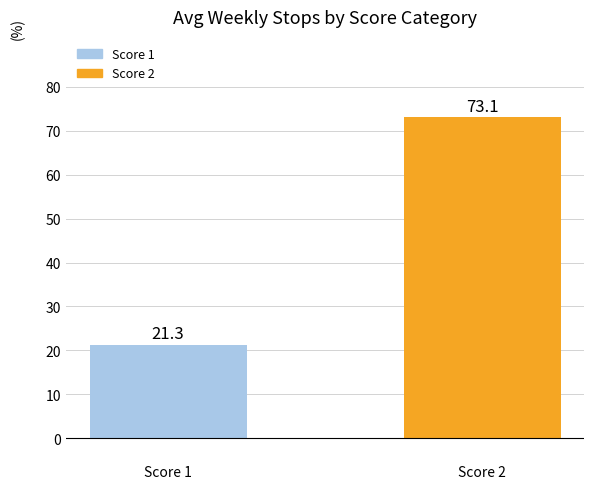

What is the difference between the maximum and minimum values?

51.8